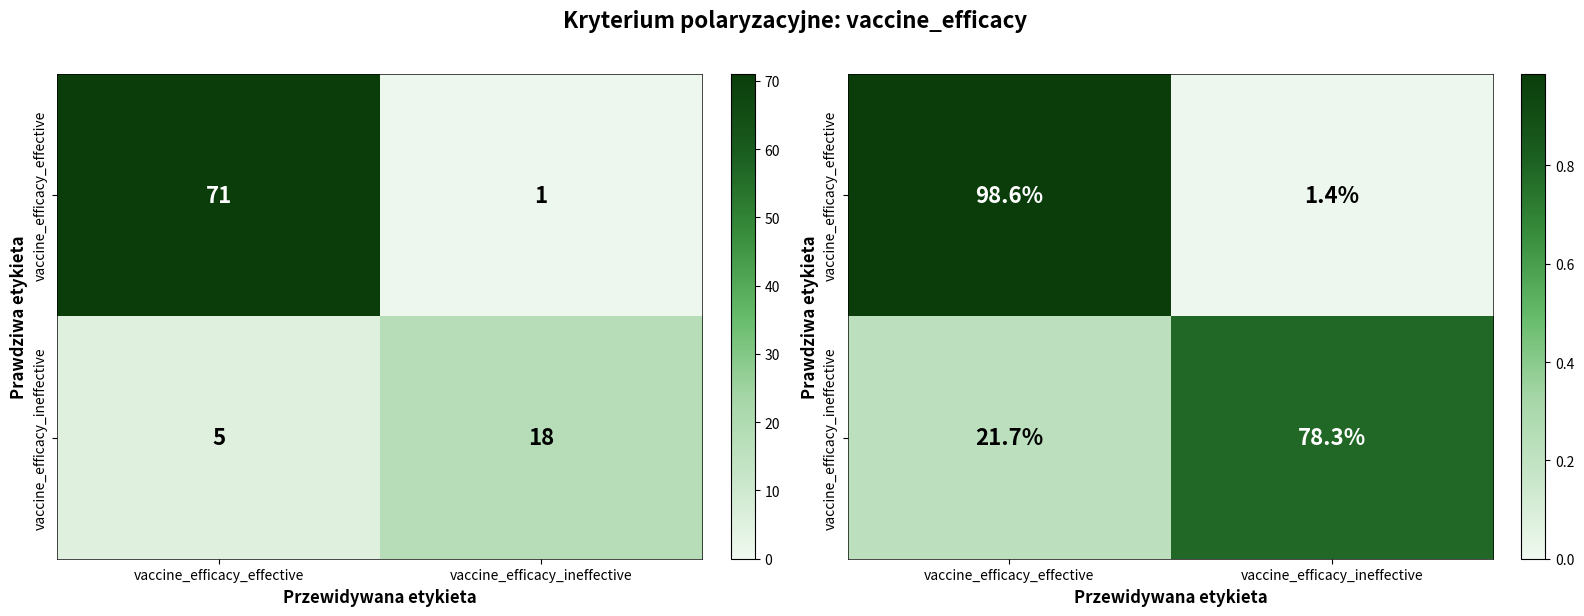

At how many categories does at least one series exceed 0?

2